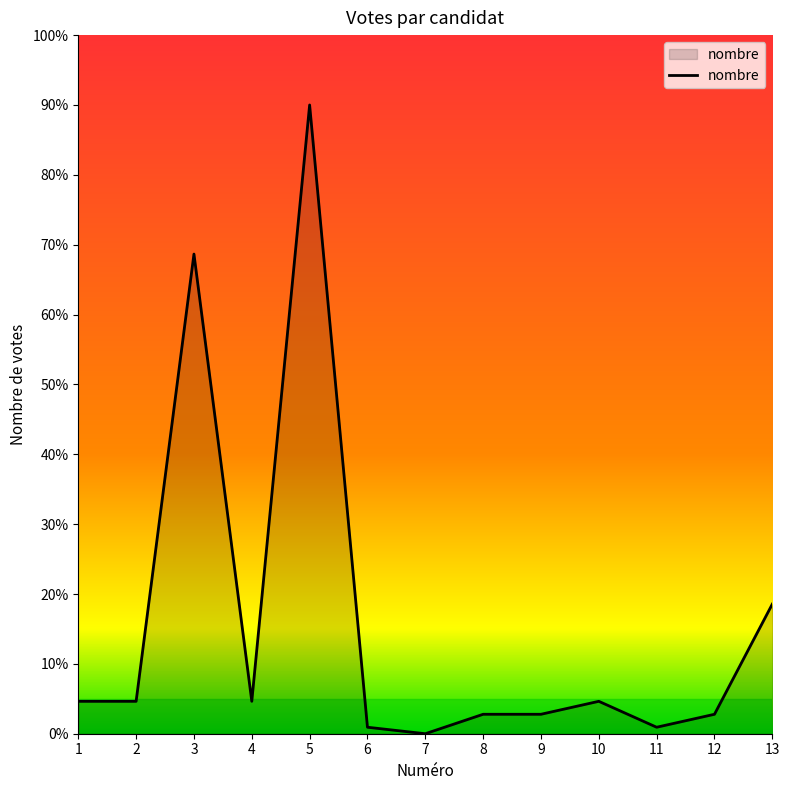

Does the chart have visible grid lines?

No